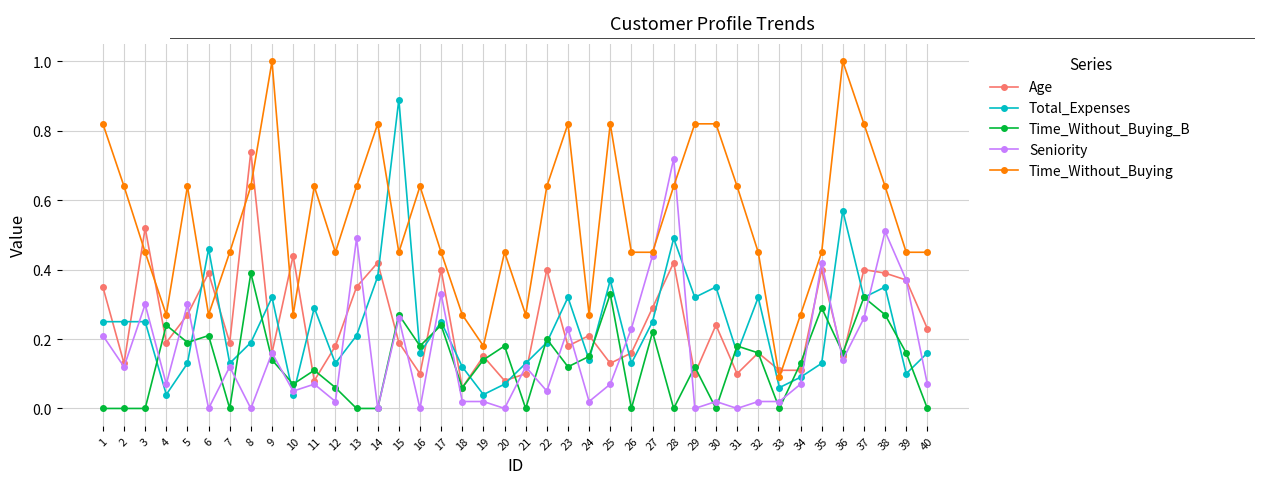

True or false: Time_Without_Buying and Time_Without_Buying_B intersect in this chart.

False